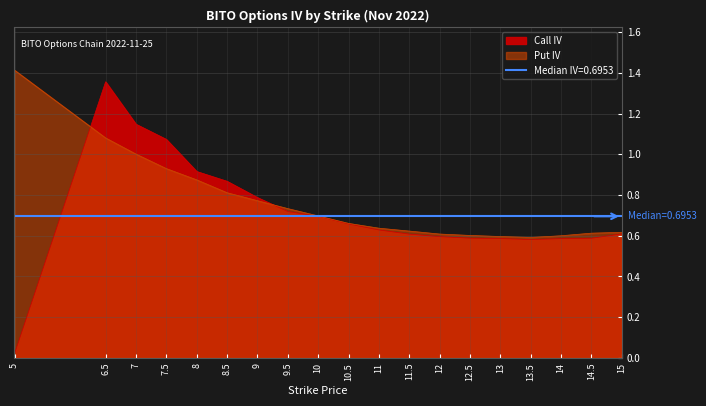

Between 5 and 14.5, which is larger?

14.5